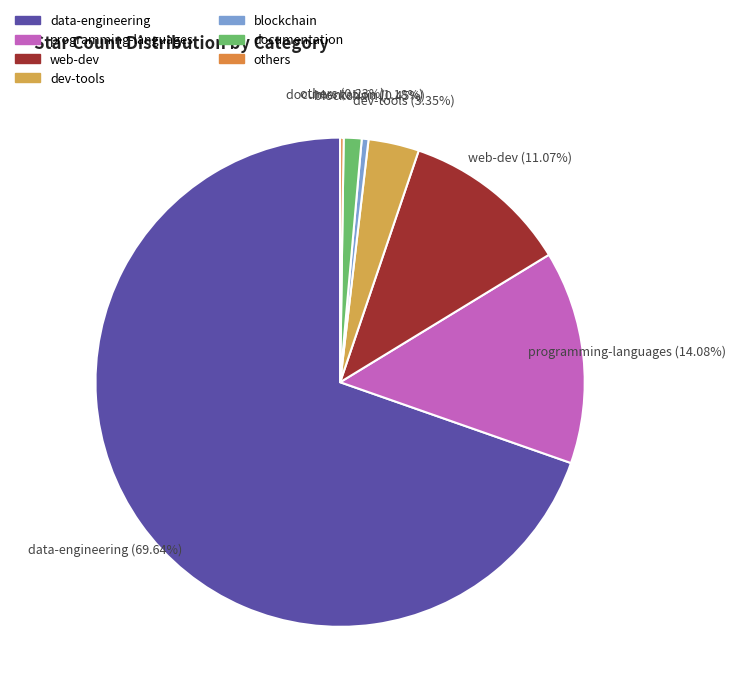

Which category has the biggest portion of the pie?

data-engineering